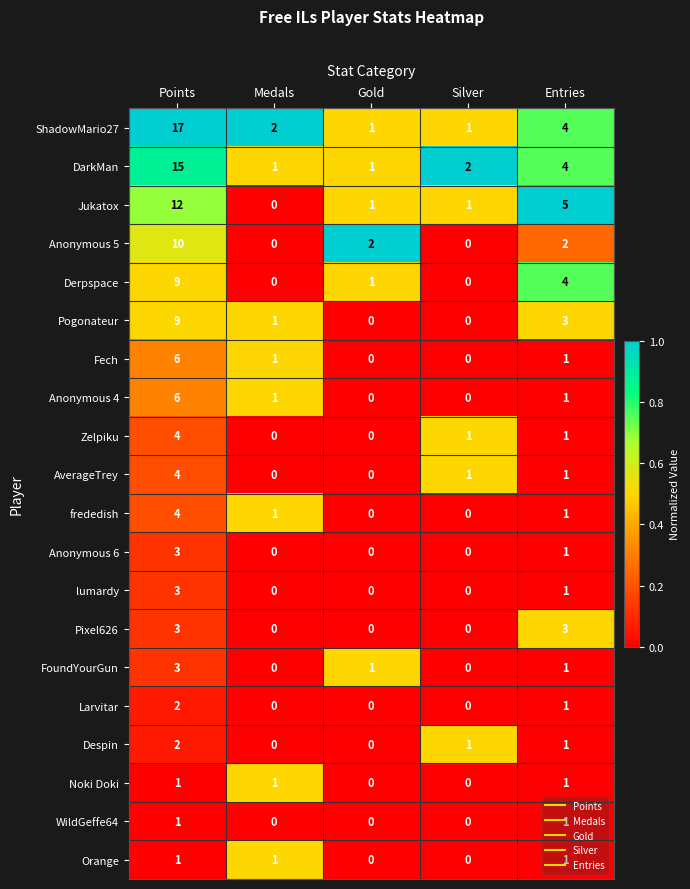

At which category is the sum across all series the highest?

Points